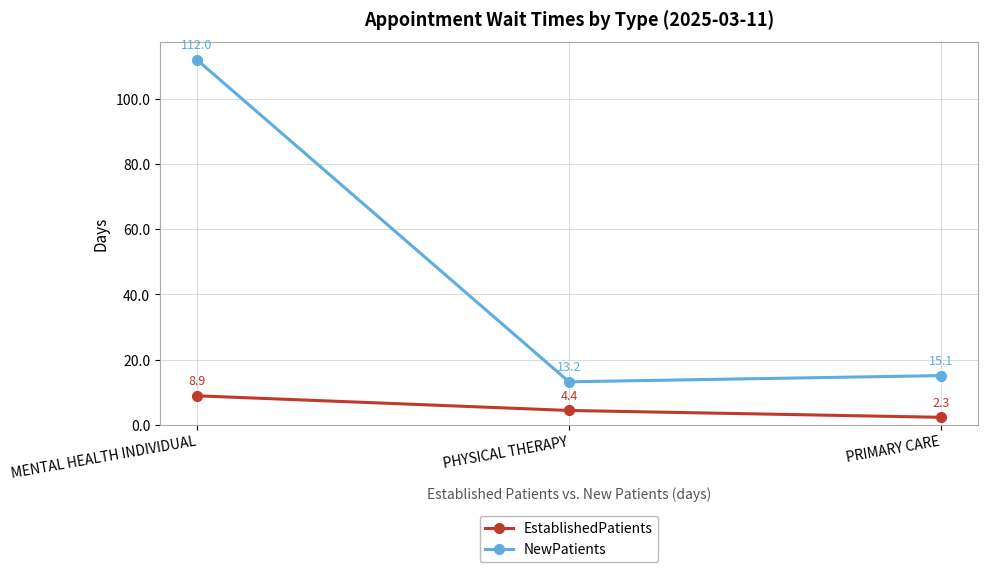

What is the difference between the maximum and minimum values in the NewPatients series?

98.8